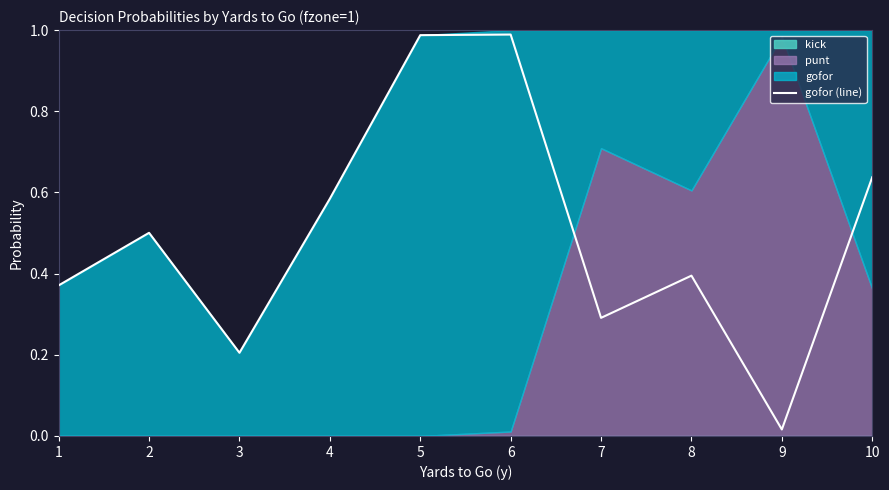

Which label corresponds to the smallest value in the chart?

9